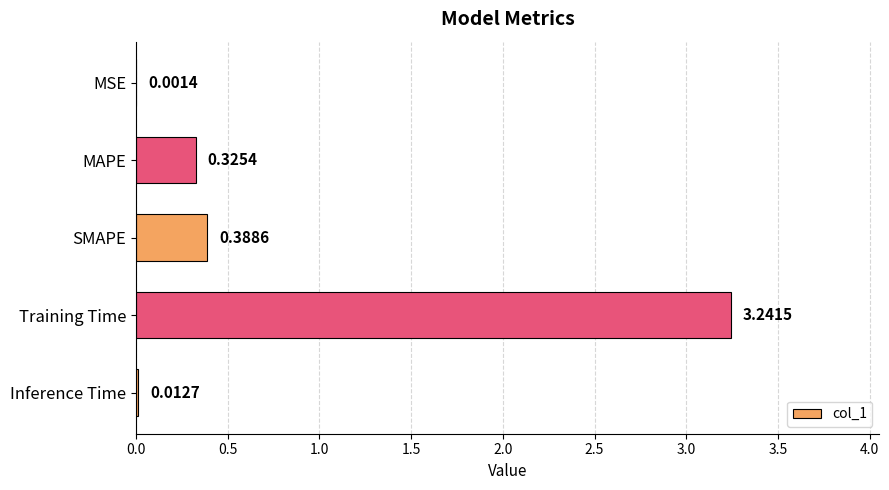

Between Training Time and MAPE, which is larger?

Training Time